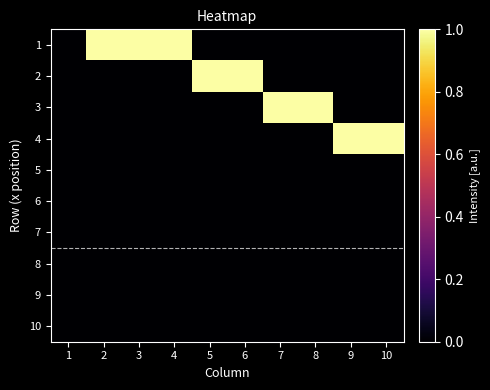

At how many categories does at least one series exceed 0?

9